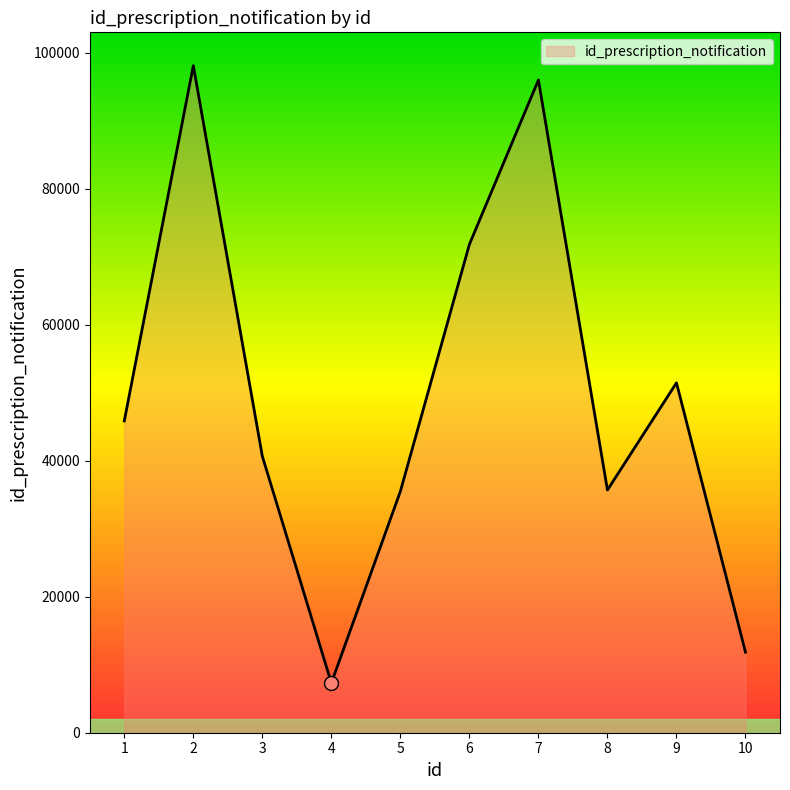

True or false: the data has more than 1 interior local peaks.

True